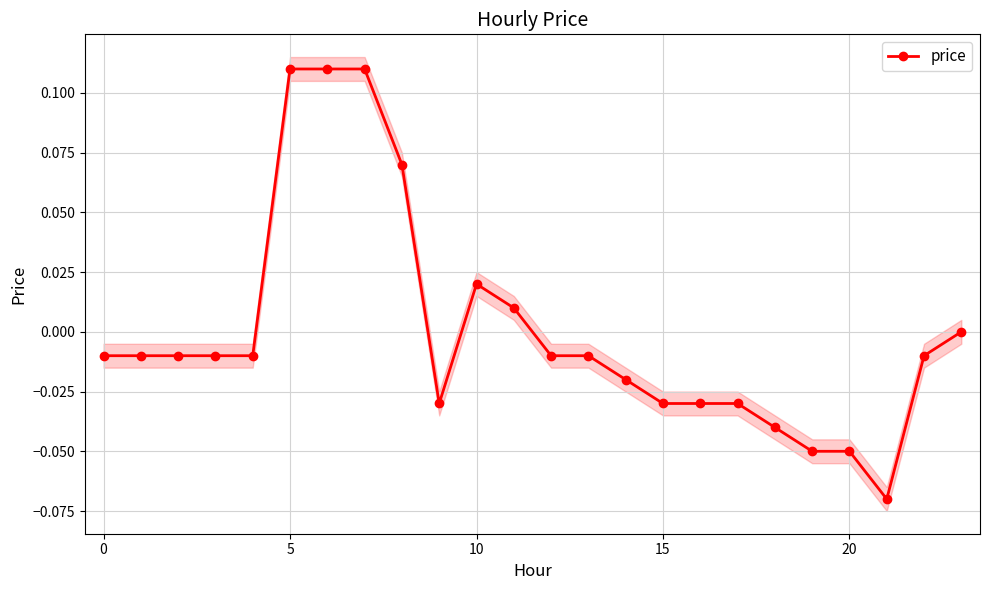

How many interior local valleys (lower than both neighbors) does the data have?

2